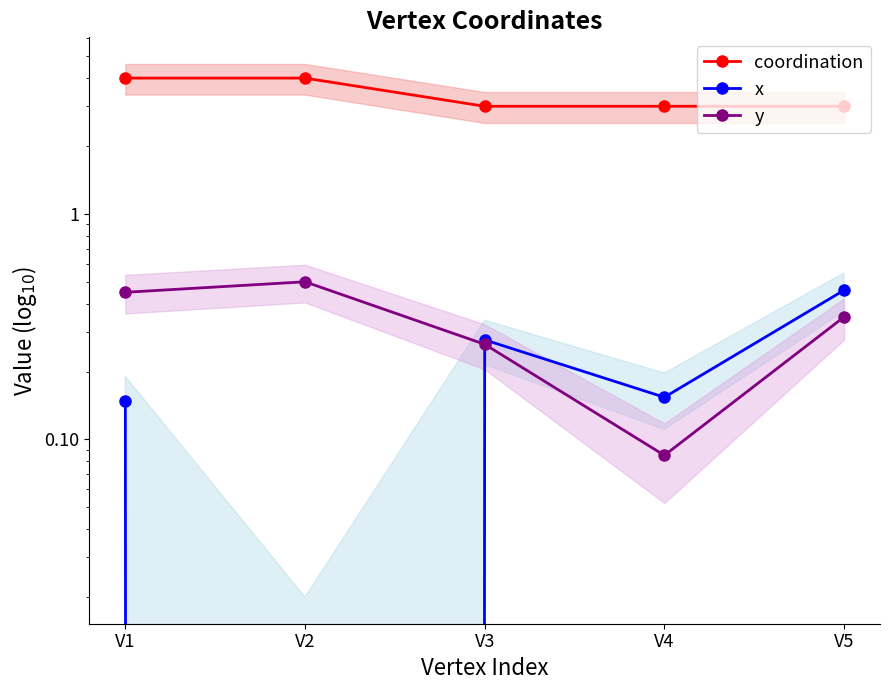

What is the sum of all y values?

1.6